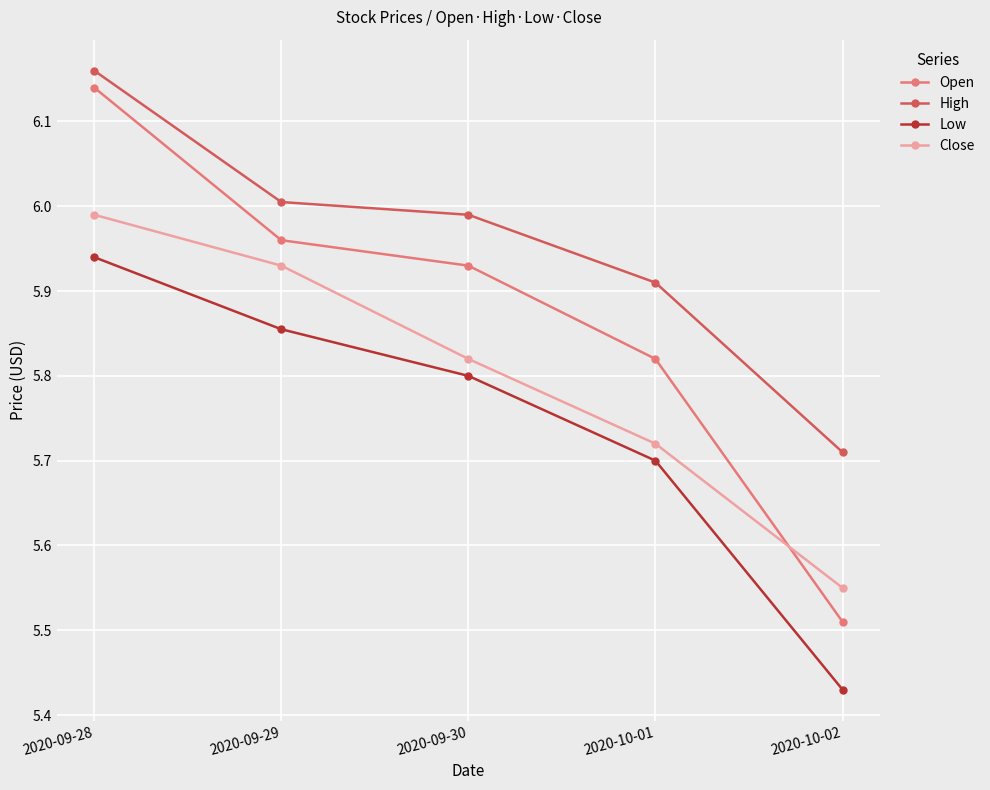

True or false: Open has more than 1 interior local peaks.

False